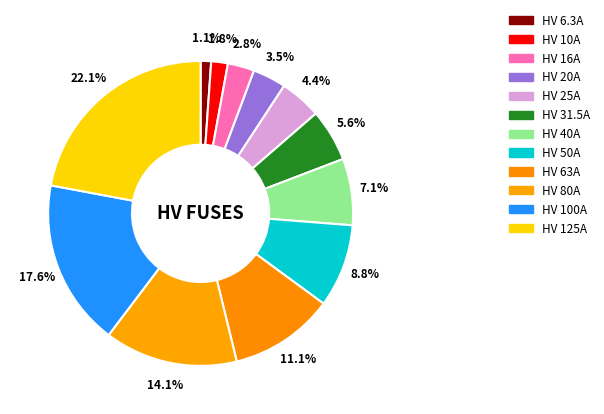

Between HV 6.3A and HV 100A, which is larger?

HV 100A